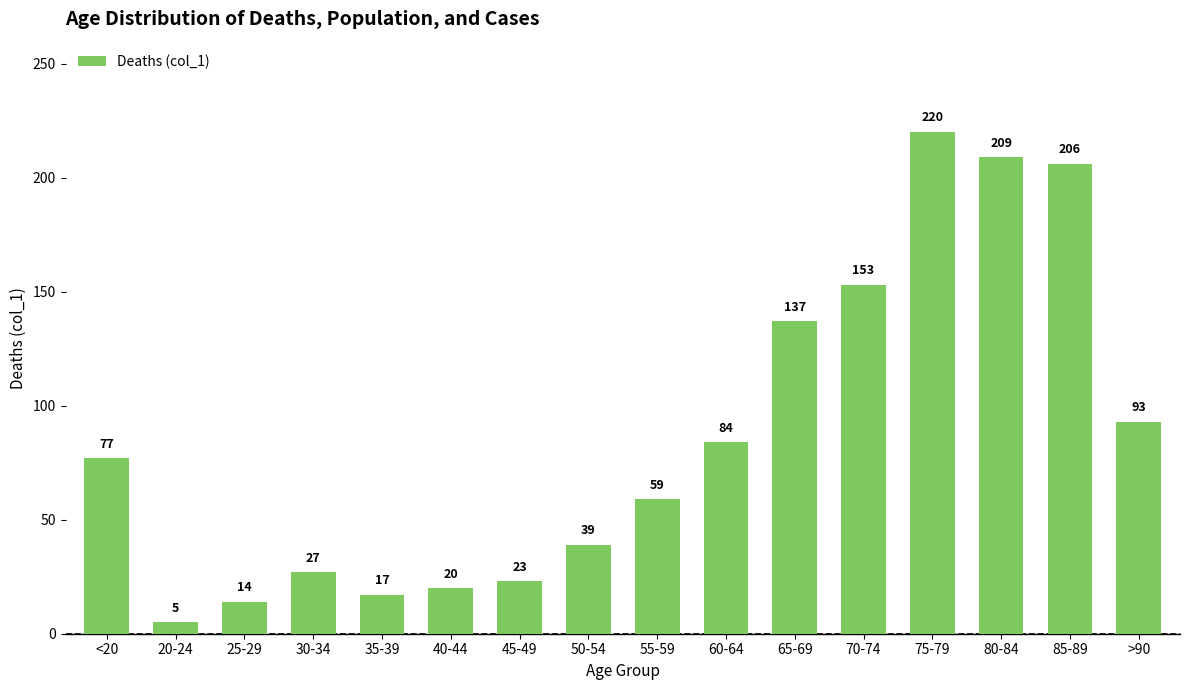

What position from the left is 30-34?

4